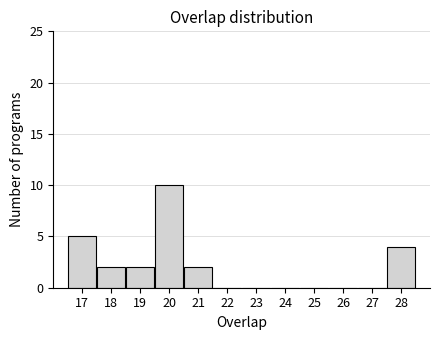

Over which range of the x-axis is the bar tallest?

19.5 to 20.5